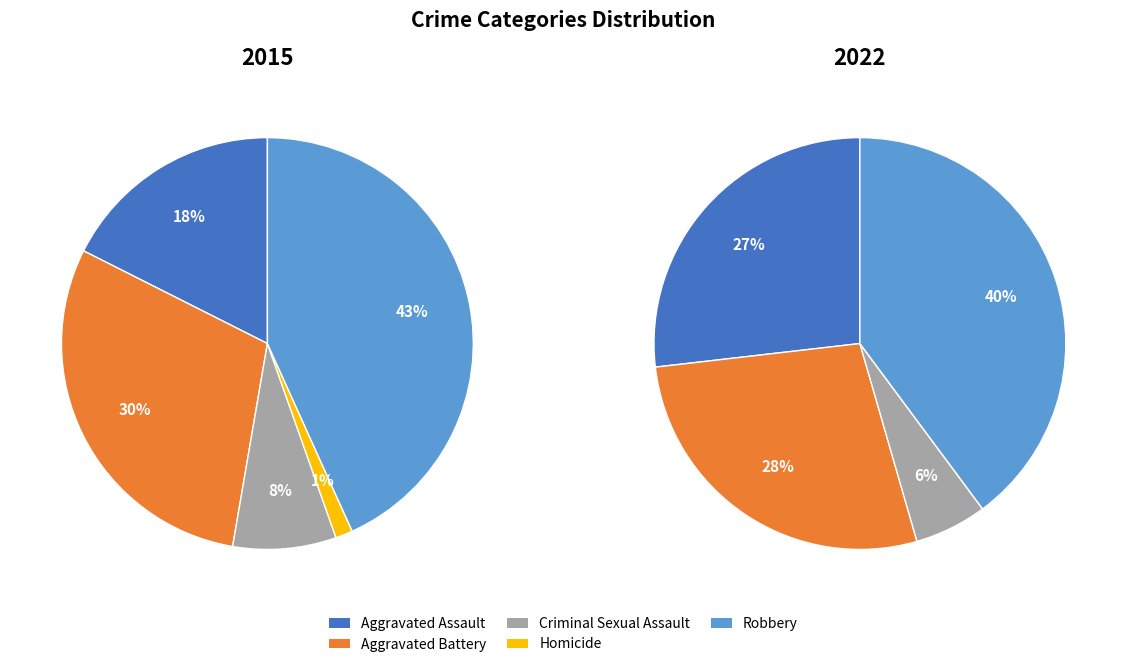

Is Criminal Sexual Assault the majority of the pie?

No